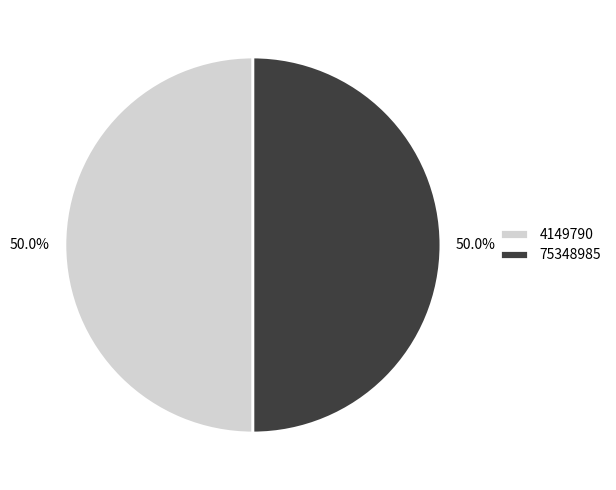

What is the ratio of the value at 75348985 to the value at 4149790?

1.0